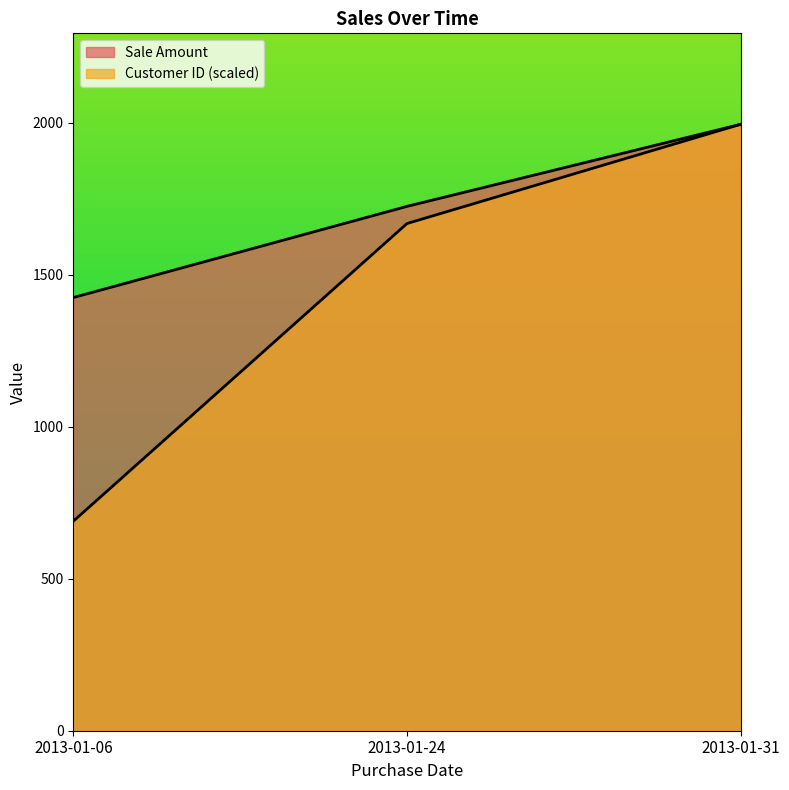

How many lines are shown in the chart?

2